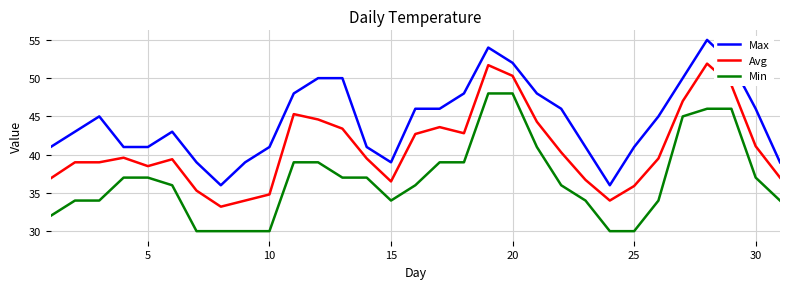

What is the difference between the maximum and minimum values in the Min series?

18.0